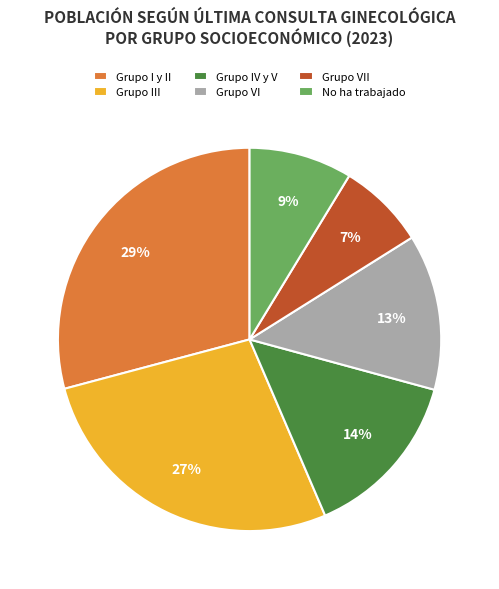

Count the number of slices in the pie.

6